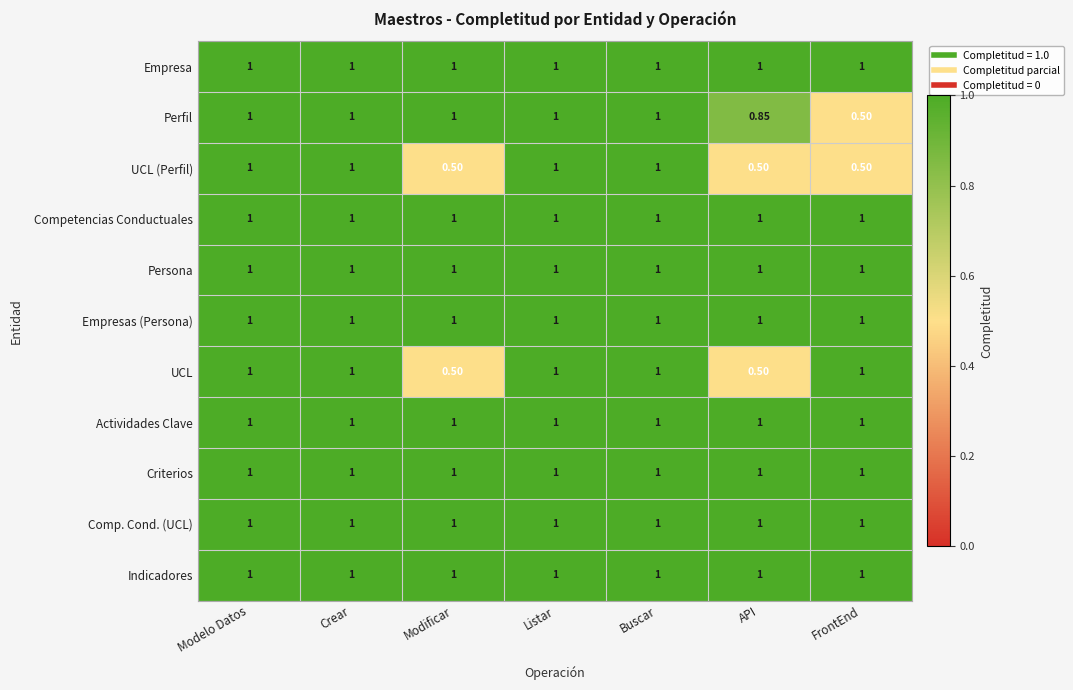

Is the value of Persona at Crear greater than the value of UCL (Perfil) at FrontEnd?

Yes